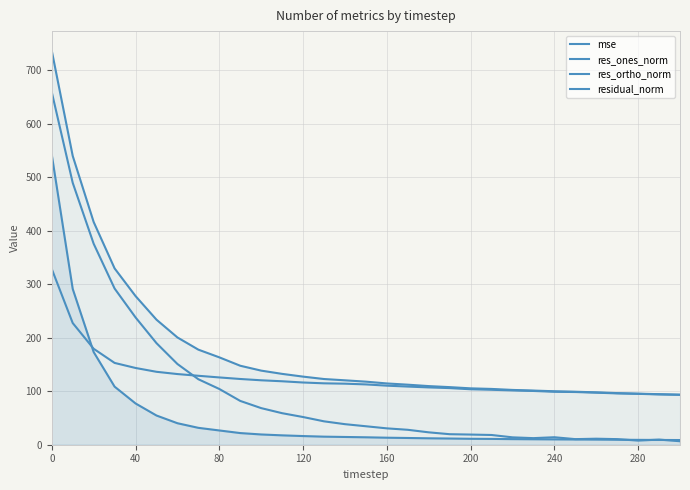

Does the chart display data point markers on the line(s)?

No